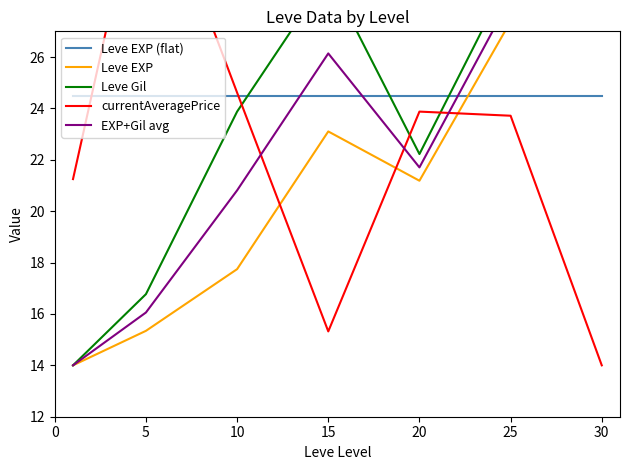

How many times do Leve EXP (flat) and Leve Gil cross each other?

3